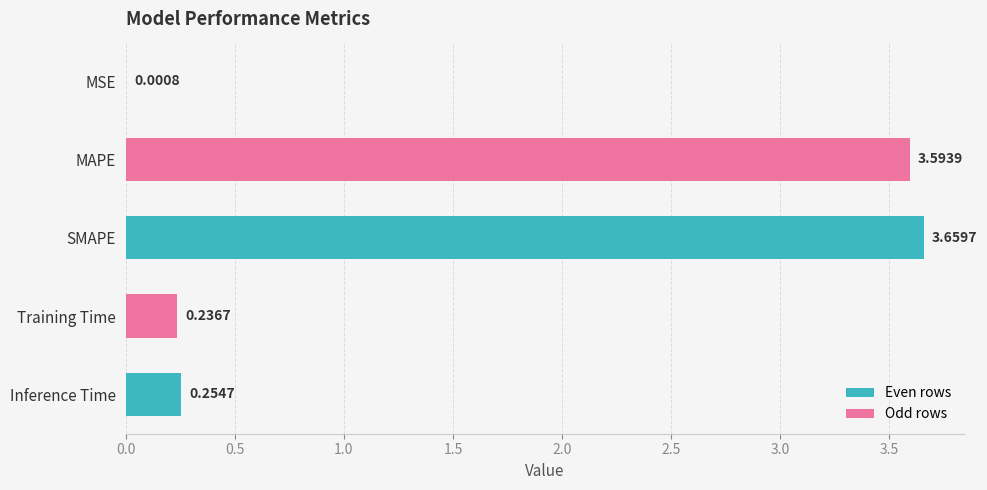

Between Inference Time and SMAPE, which is larger?

SMAPE